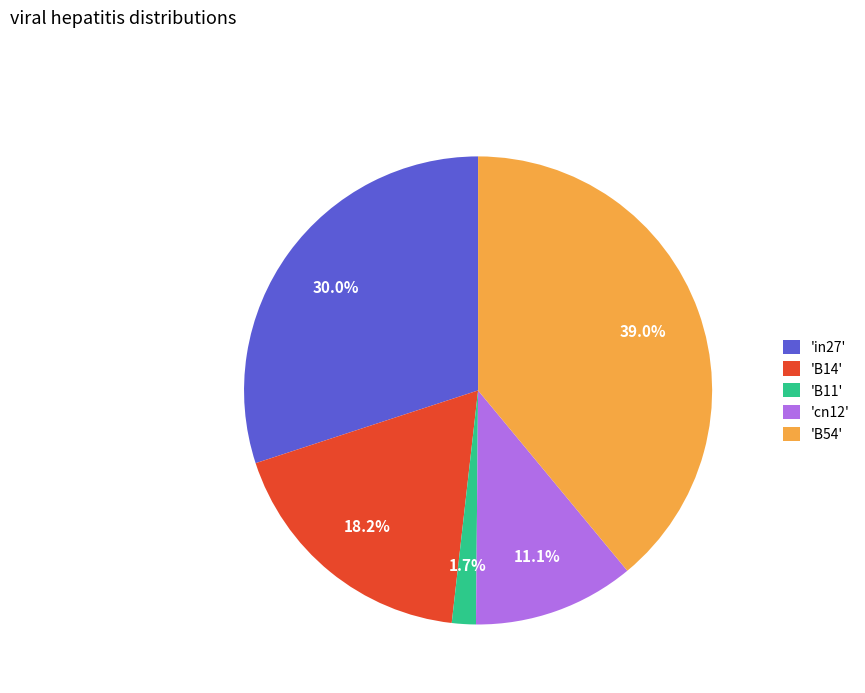

How many segments does this pie chart have?

5